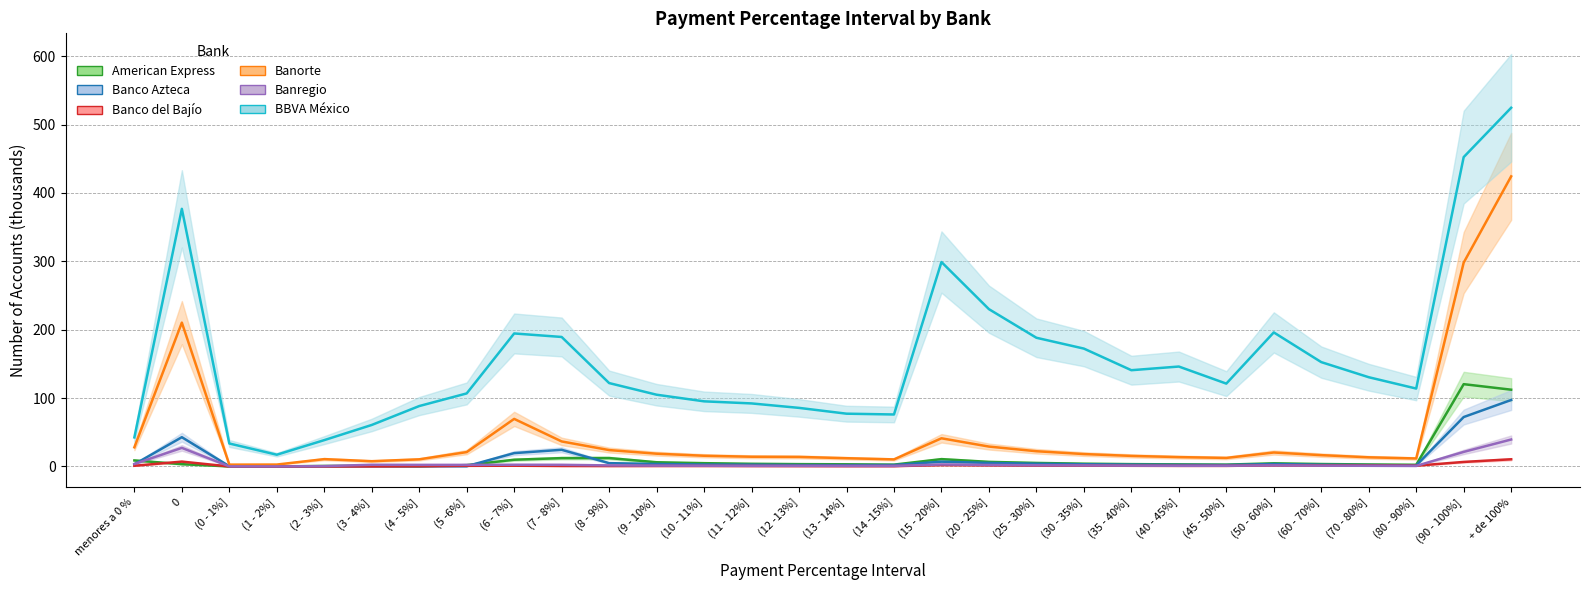

Reading left to right, what are all the values shown in this chart?

American Express: menores a 0 %=8.8	0=3.3	(0 - 1%]=0.1	(1 - 2%]=0.1	(2 - 3%]=0.7	(3 - 4%]=1.0	(4 - 5%]=0.4	(5 -6%]=2.0	(6 - 7%]=9.8	(7 - 8%]=12.2	(8 - 9%]=12.3	(9 - 10%]=6.2	(10 - 11%]=4.8	(11 - 12%]=3.9	(12 -13%]=3.4	(13 - 14%]=3.2	(14 -15%]=2.7	(15 - 20%]=10.7	(20 - 25%]=6.7	(25 - 30%]=5.2	(30 - 35%]=4.1	(35 - 40%]=3.4	(40 - 45%]=3.0	(45 - 50%]=2.7	(50 - 60%]=4.6	(60 - 70%]=3.6	(70 - 80%]=2.9	(80 - 90%]=2.5	(90 - 100%]=120.4	+ de 100%=112.3
Banco Azteca: menores a 0 %=3.2	0=42.8	(0 - 1%]=0.3	(1 - 2%]=0.2	(2 - 3%]=0.3	(3 - 4%]=0.4	(4 - 5%]=0.4	(5 -6%]=0.4	(6 - 7%]=19.5	(7 - 8%]=24.4	(8 - 9%]=4.9	(9 - 10%]=3.7	(10 - 11%]=2.8	(11 - 12%]=2.6	(12 -13%]=2.1	(13 - 14%]=2.0	(14 -15%]=2.1	(15 - 20%]=7.0	(20 - 25%]=5.2	(25 - 30%]=4.0	(30 - 35%]=3.2	(35 - 40%]=2.7	(40 - 45%]=2.3	(45 - 50%]=2.1	(50 - 60%]=3.6	(60 - 70%]=2.5	(70 - 80%]=2.0	(80 - 90%]=1.5	(90 - 100%]=72.3	+ de 100%=97.2
Banco del Bajío: menores a 0 %=1.0	0=7.1	(0 - 1%]=0.0	(1 - 2%]=0.0	(2 - 3%]=0.0	(3 - 4%]=0.1	(4 - 5%]=0.3	(5 -6%]=1.0	(6 - 7%]=1.1	(7 - 8%]=0.7	(8 - 9%]=0.6	(9 - 10%]=0.7	(10 - 11%]=0.7	(11 - 12%]=0.7	(12 -13%]=0.6	(13 - 14%]=0.5	(14 -15%]=0.5	(15 - 20%]=2.0	(20 - 25%]=1.7	(25 - 30%]=1.3	(30 - 35%]=1.3	(35 - 40%]=1.0	(40 - 45%]=0.9	(45 - 50%]=0.9	(50 - 60%]=1.6	(60 - 70%]=1.4	(70 - 80%]=1.3	(80 - 90%]=1.1	(90 - 100%]=6.6	+ de 100%=10.5
Banorte: menores a 0 %=28.0	0=210.4	(0 - 1%]=2.7	(1 - 2%]=2.8	(2 - 3%]=10.7	(3 - 4%]=7.7	(4 - 5%]=10.4	(5 -6%]=21.0	(6 - 7%]=69.6	(7 - 8%]=36.6	(8 - 9%]=24.0	(9 - 10%]=18.7	(10 - 11%]=15.7	(11 - 12%]=14.2	(12 -13%]=14.0	(13 - 14%]=12.1	(14 -15%]=10.4	(15 - 20%]=41.2	(20 - 25%]=29.1	(25 - 30%]=22.3	(30 - 35%]=18.1	(35 - 40%]=15.5	(40 - 45%]=13.7	(45 - 50%]=12.5	(50 - 60%]=20.4	(60 - 70%]=16.6	(70 - 80%]=13.4	(80 - 90%]=11.7	(90 - 100%]=298.1	+ de 100%=424.3
Banregio: menores a 0 %=3.6	0=27.2	(0 - 1%]=0.1	(1 - 2%]=0.1	(2 - 3%]=0.5	(3 - 4%]=2.5	(4 - 5%]=2.3	(5 -6%]=2.3	(6 - 7%]=2.5	(7 - 8%]=2.4	(8 - 9%]=1.5	(9 - 10%]=1.2	(10 - 11%]=1.1	(11 - 12%]=0.9	(12 -13%]=0.9	(13 - 14%]=0.8	(14 -15%]=0.7	(15 - 20%]=2.9	(20 - 25%]=2.2	(25 - 30%]=1.7	(30 - 35%]=1.5	(35 - 40%]=1.2	(40 - 45%]=1.0	(45 - 50%]=1.0	(50 - 60%]=1.6	(60 - 70%]=1.2	(70 - 80%]=1.0	(80 - 90%]=0.8	(90 - 100%]=21.3	+ de 100%=39.4
BBVA México: menores a 0 %=42.5	0=376.8	(0 - 1%]=33.6	(1 - 2%]=17.2	(2 - 3%]=38.5	(3 - 4%]=60.7	(4 - 5%]=88.4	(5 -6%]=106.8	(6 - 7%]=194.5	(7 - 8%]=189.4	(8 - 9%]=122.0	(9 - 10%]=104.9	(10 - 11%]=95.3	(11 - 12%]=92.2	(12 -13%]=85.7	(13 - 14%]=77.2	(14 -15%]=76.0	(15 - 20%]=299.0	(20 - 25%]=230.1	(25 - 30%]=188.2	(30 - 35%]=172.4	(35 - 40%]=140.8	(40 - 45%]=146.2	(45 - 50%]=121.2	(50 - 60%]=196.1	(60 - 70%]=152.6	(70 - 80%]=130.5	(80 - 90%]=114.0	(90 - 100%]=452.5	+ de 100%=524.6